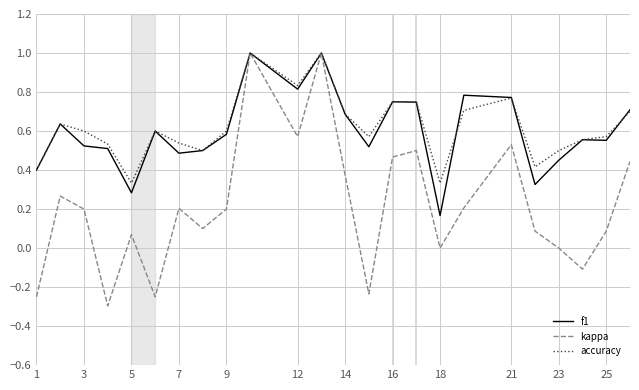

What is the highest value of the accuracy series?

1.0